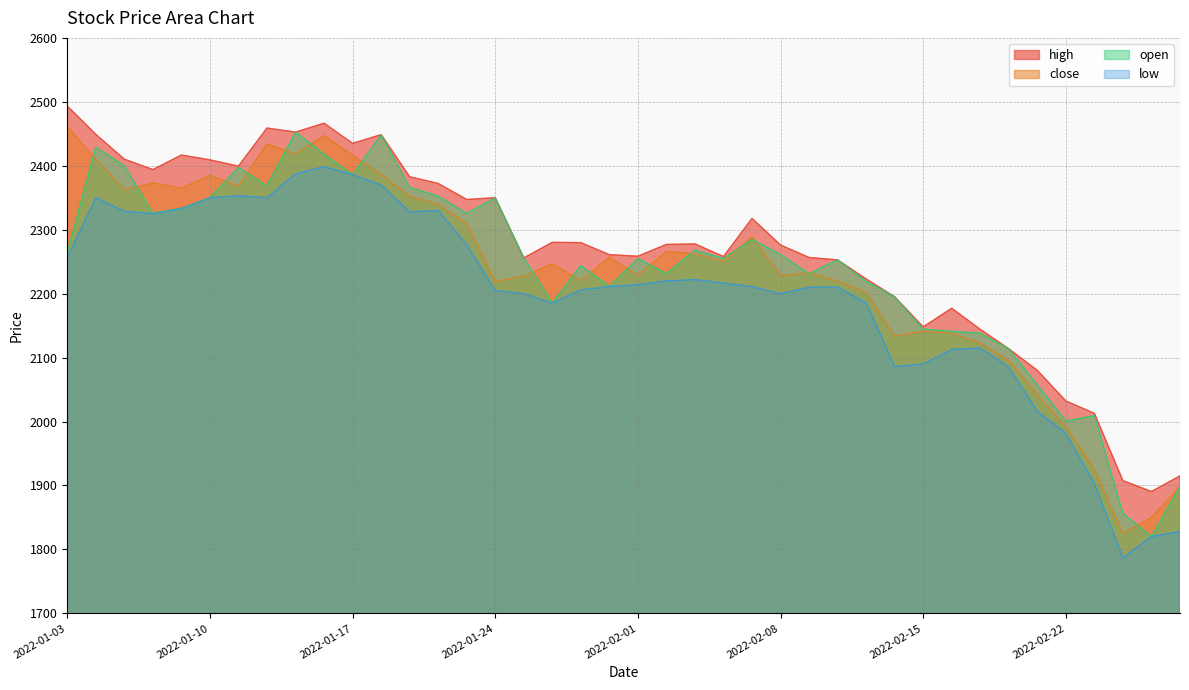

The low series shows 2333.2 at 2022-01-07. True or false?

True